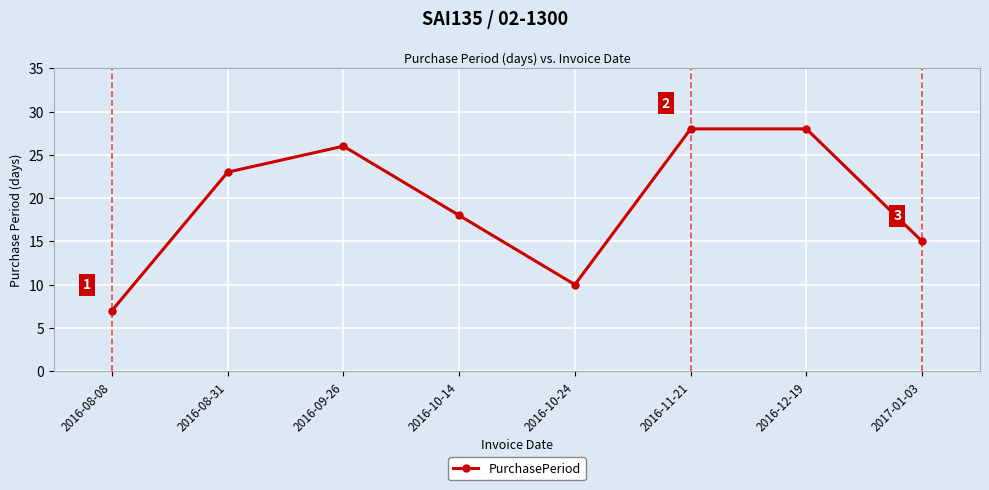

The chart shows a value of 28 at 2016-11-21. True or false?

True